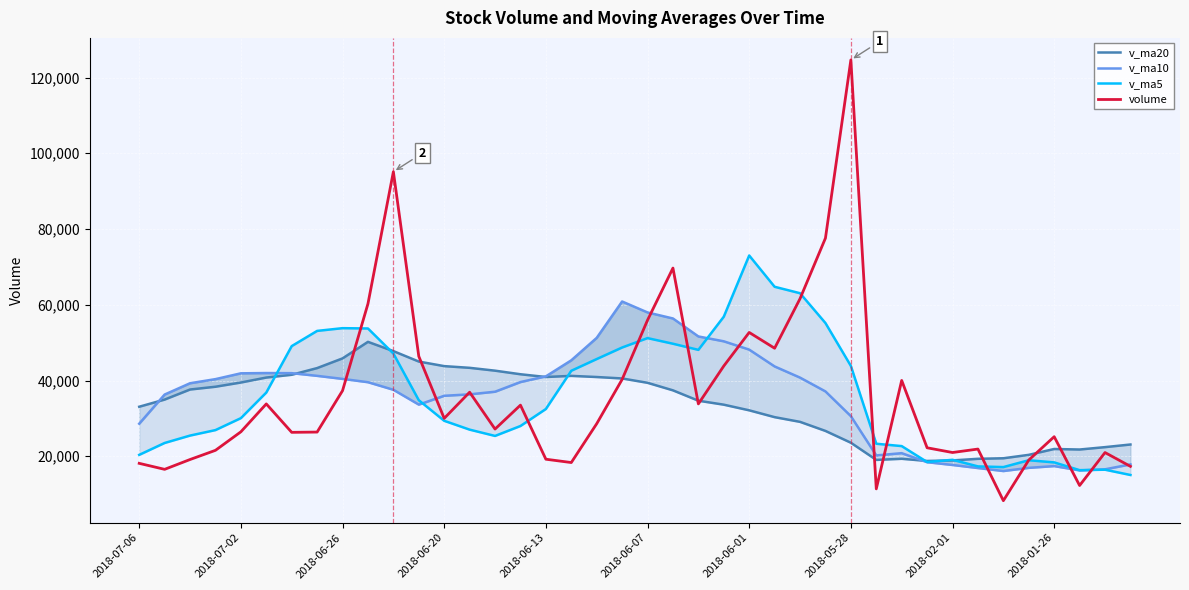

The value of volume at 2018-05-28 is 124642.9. True or false?

True